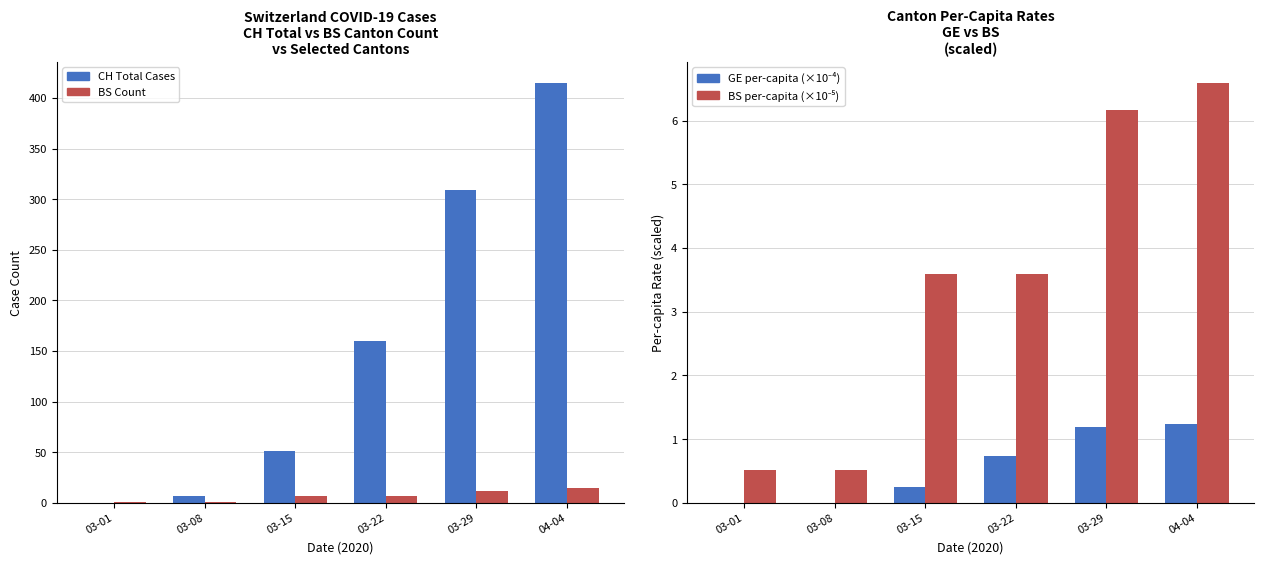

At which category is the sum across all series the highest?

04-04